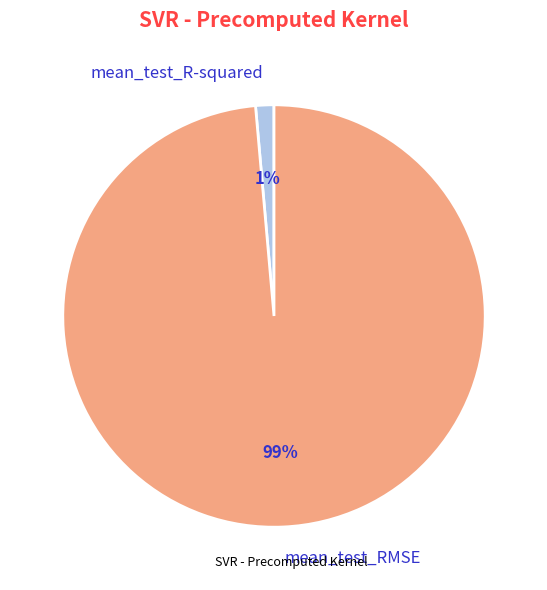

Rank the categories by value from highest to lowest.

mean_test_RMSE, mean_test_R-squared